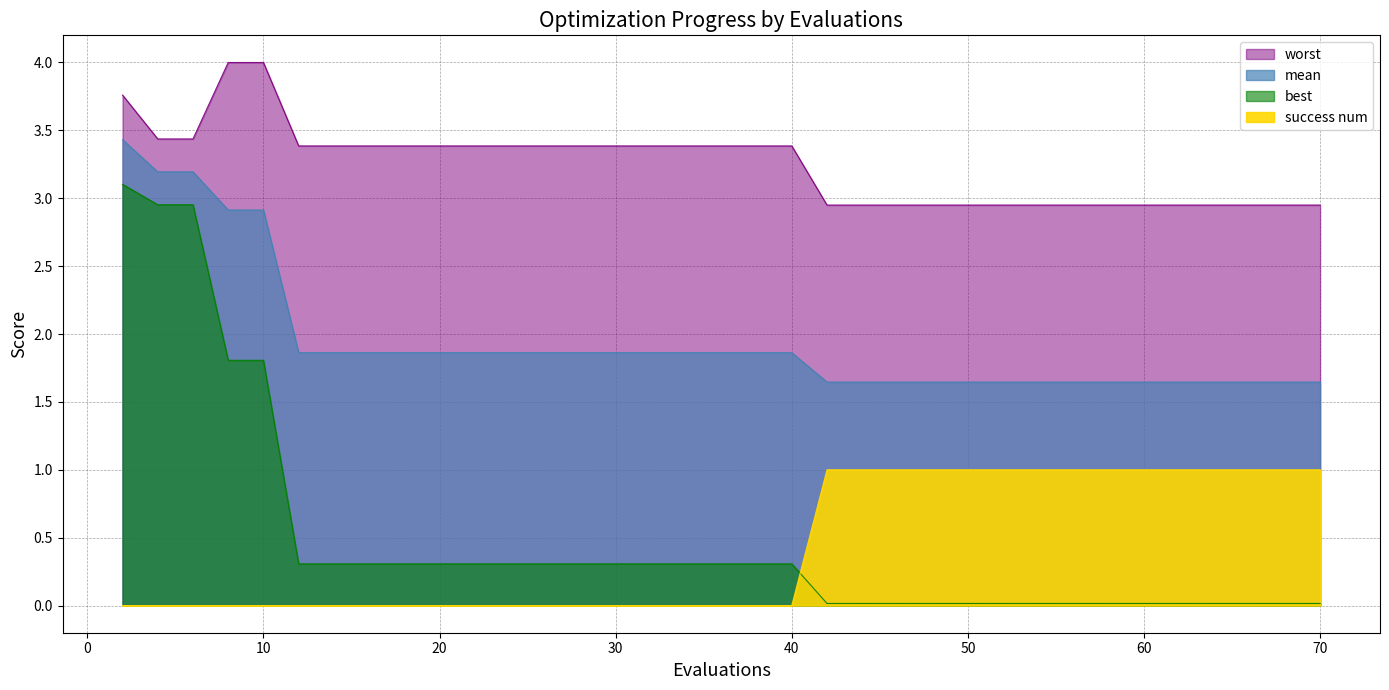

Reading right to left, extract all data points from this chart.

mean: 70=1.6	69=1.6	68=1.6	66=1.6	65=1.6	63=1.6	61=1.6	59=1.6	57=1.6	55=1.6	54=1.6	52=1.6	50=1.6	48=1.6	46=1.6	44=1.6	42=1.6	40=1.9	38=1.9	36=1.9	34=1.9	32=1.9	31=1.9	30=1.9	28=1.9	27=1.9	25=1.9	24=1.9	22=1.9	21=1.9	19=1.9	17=1.9	15=1.9	14=1.9	12=1.9	10=2.9	8=2.9	6=3.2	4=3.2	2=3.4
best: 70=0.0	69=0.0	68=0.0	66=0.0	65=0.0	63=0.0	61=0.0	59=0.0	57=0.0	55=0.0	54=0.0	52=0.0	50=0.0	48=0.0	46=0.0	44=0.0	42=0.0	40=0.3	38=0.3	36=0.3	34=0.3	32=0.3	31=0.3	30=0.3	28=0.3	27=0.3	25=0.3	24=0.3	22=0.3	21=0.3	19=0.3	17=0.3	15=0.3	14=0.3	12=0.3	10=1.8	8=1.8	6=3.0	4=3.0	2=3.1
worst: 70=2.9	69=2.9	68=2.9	66=2.9	65=2.9	63=2.9	61=2.9	59=2.9	57=2.9	55=2.9	54=2.9	52=2.9	50=2.9	48=2.9	46=2.9	44=2.9	42=2.9	40=3.4	38=3.4	36=3.4	34=3.4	32=3.4	31=3.4	30=3.4	28=3.4	27=3.4	25=3.4	24=3.4	22=3.4	21=3.4	19=3.4	17=3.4	15=3.4	14=3.4	12=3.4	10=4.0	8=4.0	6=3.4	4=3.4	2=3.8
success num: 70=1.0	69=1.0	68=1.0	66=1.0	65=1.0	63=1.0	61=1.0	59=1.0	57=1.0	55=1.0	54=1.0	52=1.0	50=1.0	48=1.0	46=1.0	44=1.0	42=1.0	40=0.0	38=0.0	36=0.0	34=0.0	32=0.0	31=0.0	30=0.0	28=0.0	27=0.0	25=0.0	24=0.0	22=0.0	21=0.0	19=0.0	17=0.0	15=0.0	14=0.0	12=0.0	10=0.0	8=0.0	6=0.0	4=0.0	2=0.0